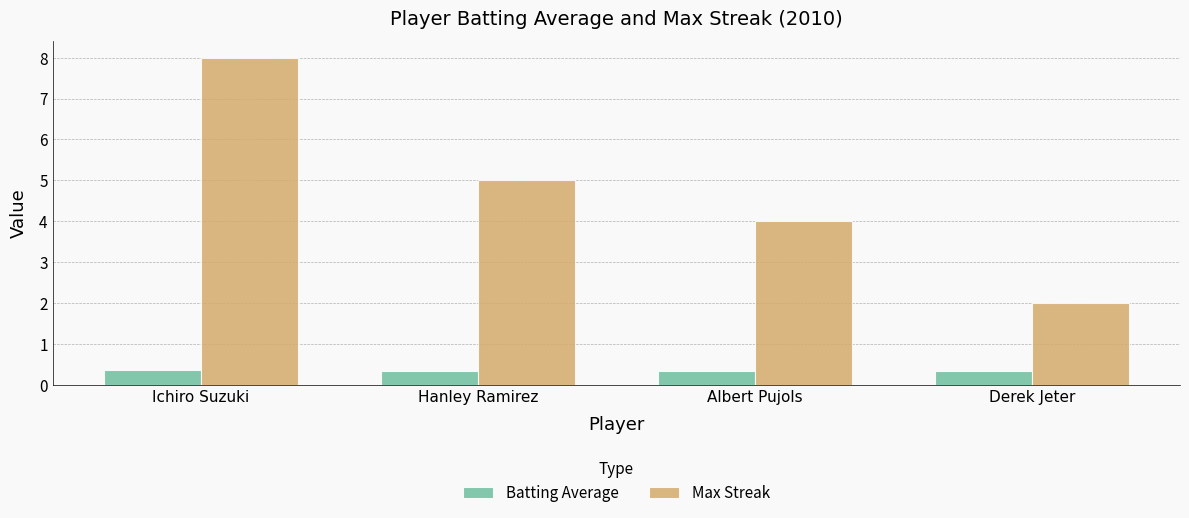

At which category is the sum across all series the highest?

Ichiro Suzuki